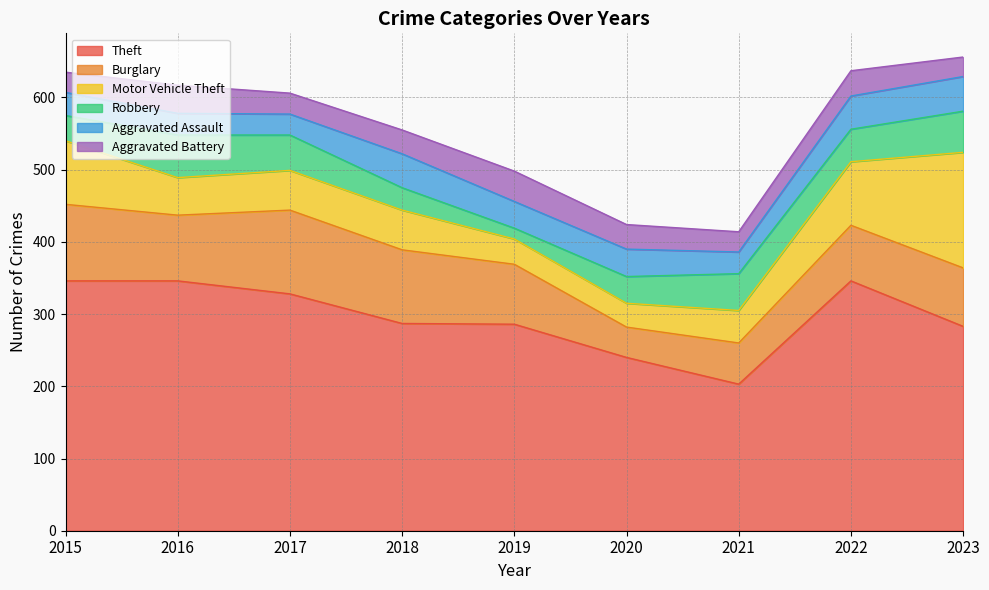

Between 2016 and 2023, which series saw the biggest shift?

Motor Vehicle Theft